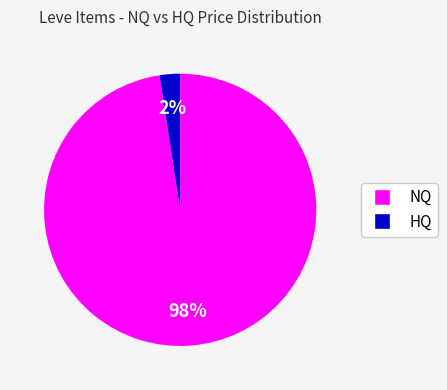

Is there a majority slice in this chart?

Yes